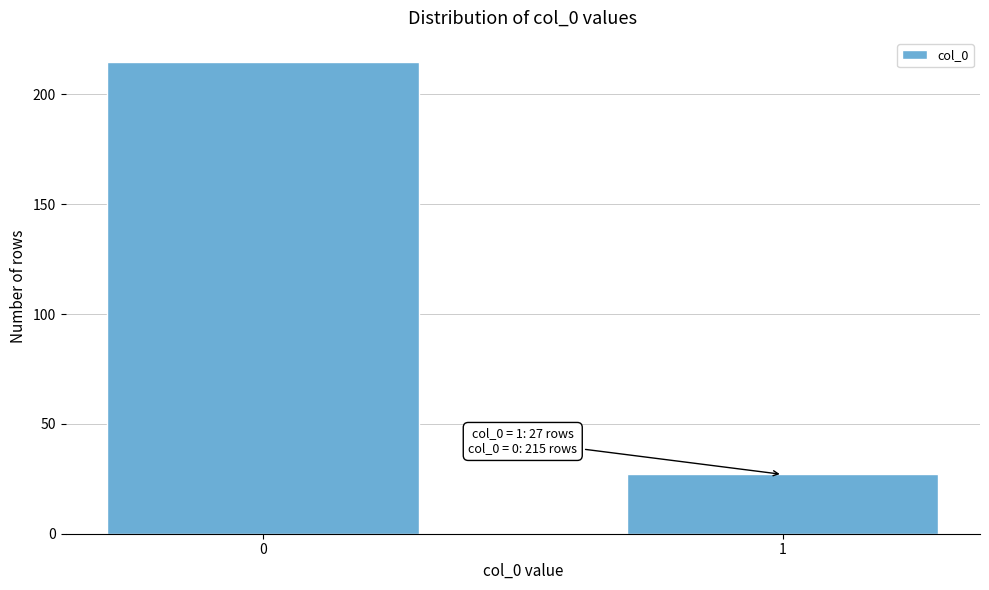

Reading left to right, what are all the values shown in this chart?

215	27